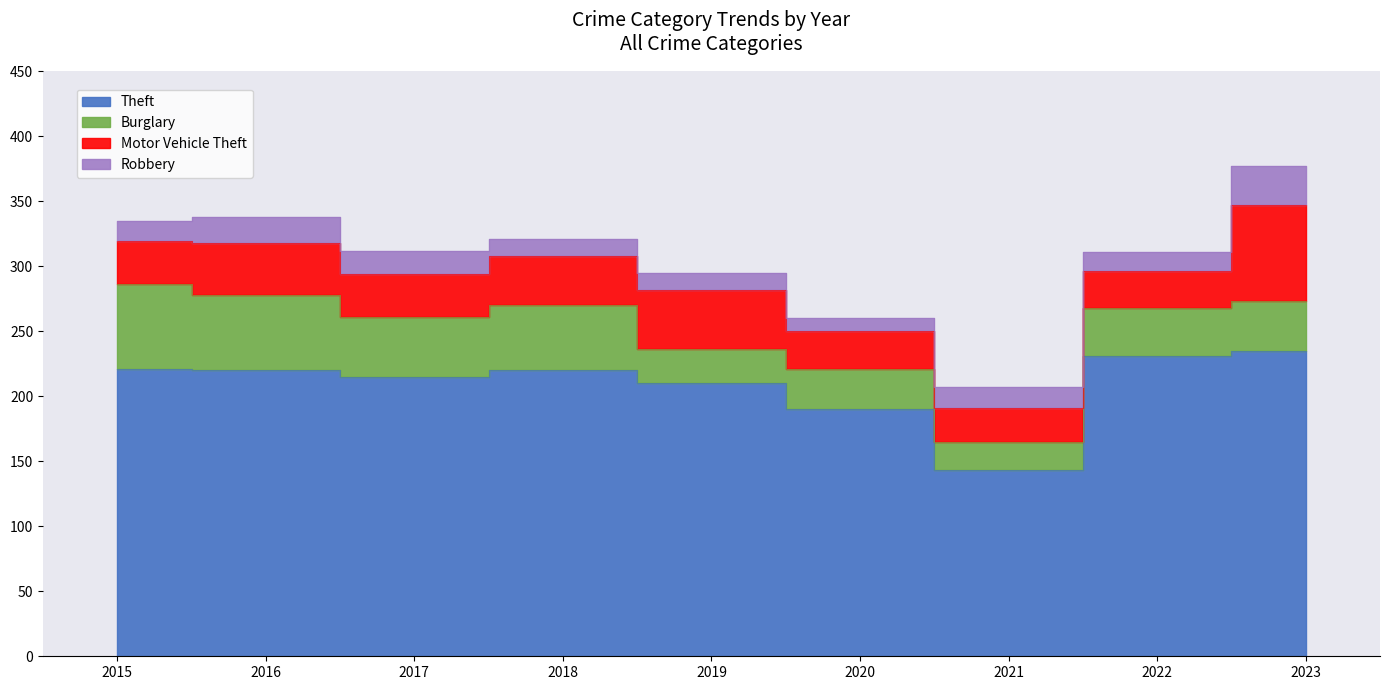

How many interior local peaks does the Motor Vehicle Theft series have?

2